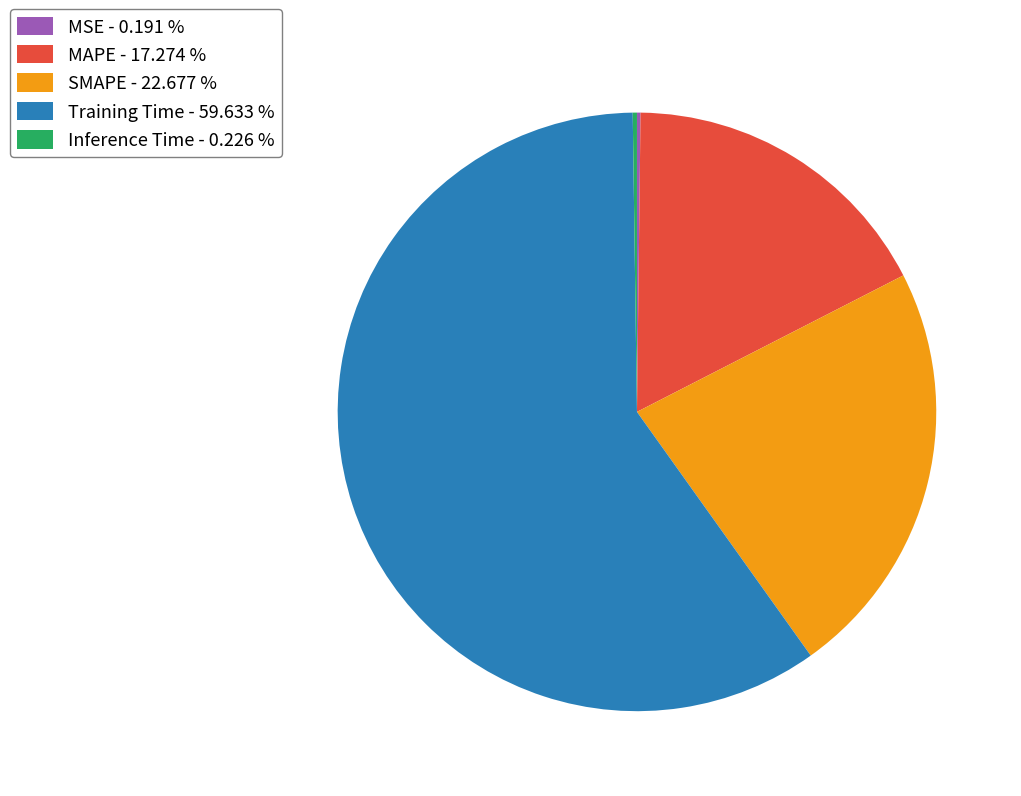

Is it true that MAPE is 17% of the pie?

True